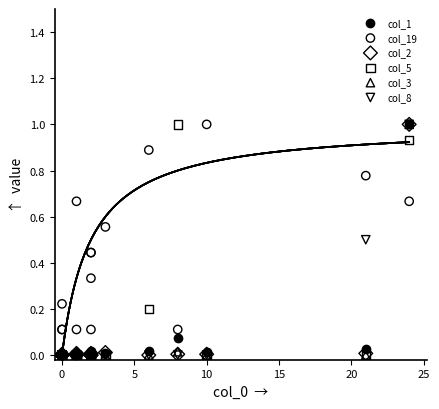

Which series reaches the maximum Y coordinate?

col_1